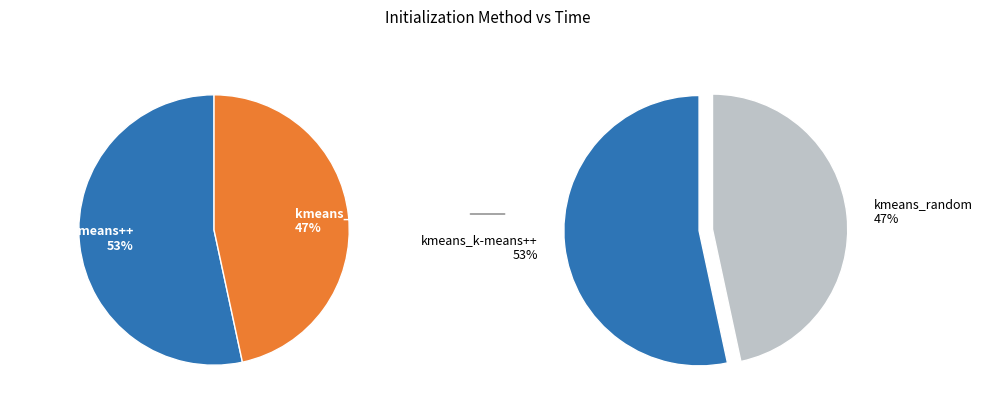

Rank the categories by value from highest to lowest.

kmeans_k-means++, kmeans_random